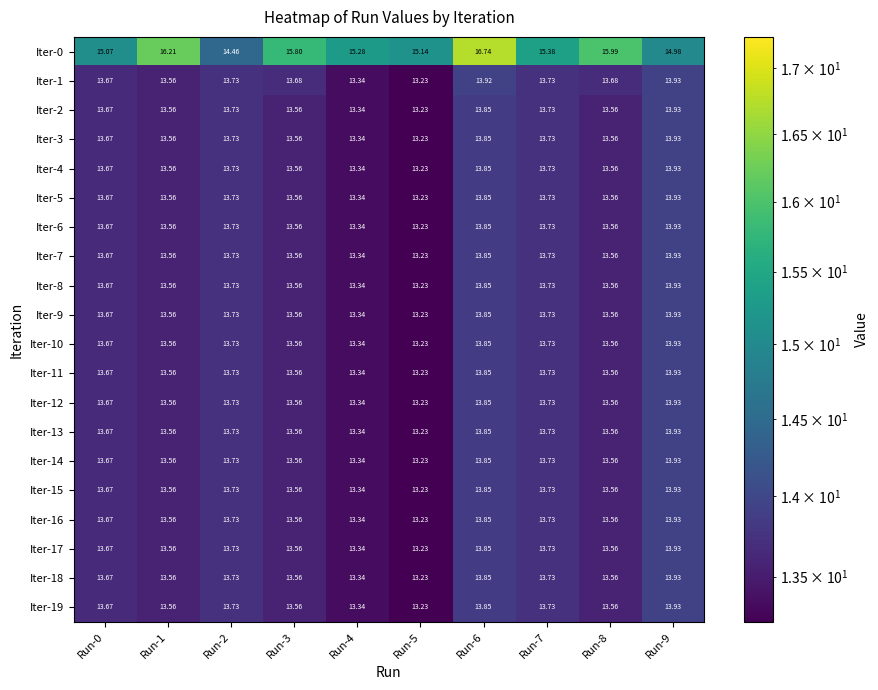

Which series has the largest range (max minus min)?

Iter-0